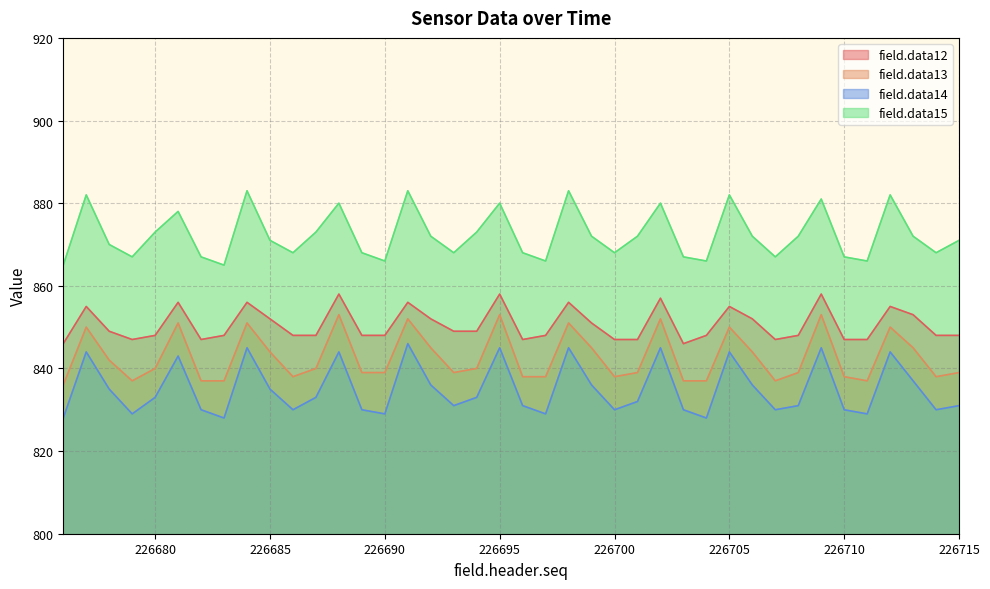

True or false: field.data14 has a value of 835 at 226685.

True